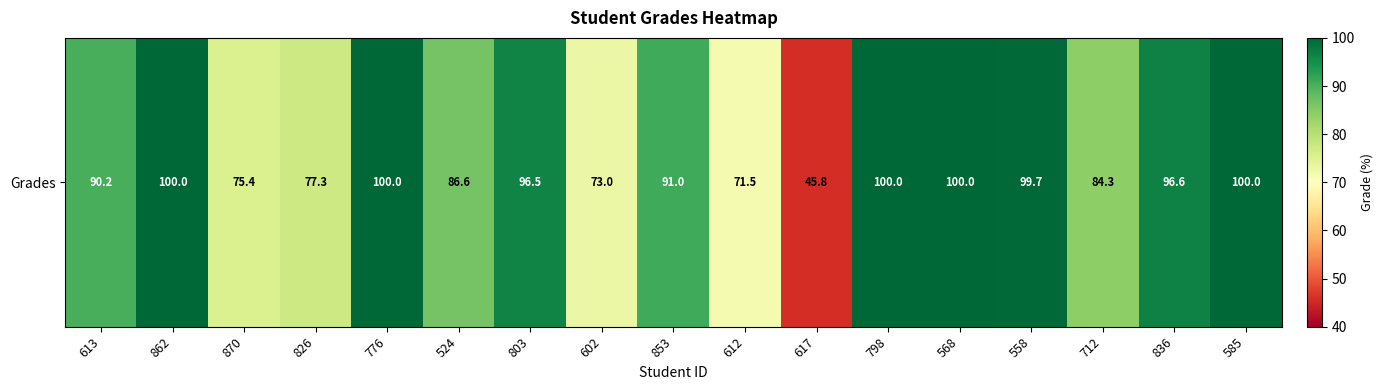

Reading left to right, transcribe all the data shown in this chart.

90.2	100.0	75.4	77.3	100.0	86.6	96.5	73.0	91.0	71.5	45.8	100.0	100.0	99.7	84.3	96.6	100.0